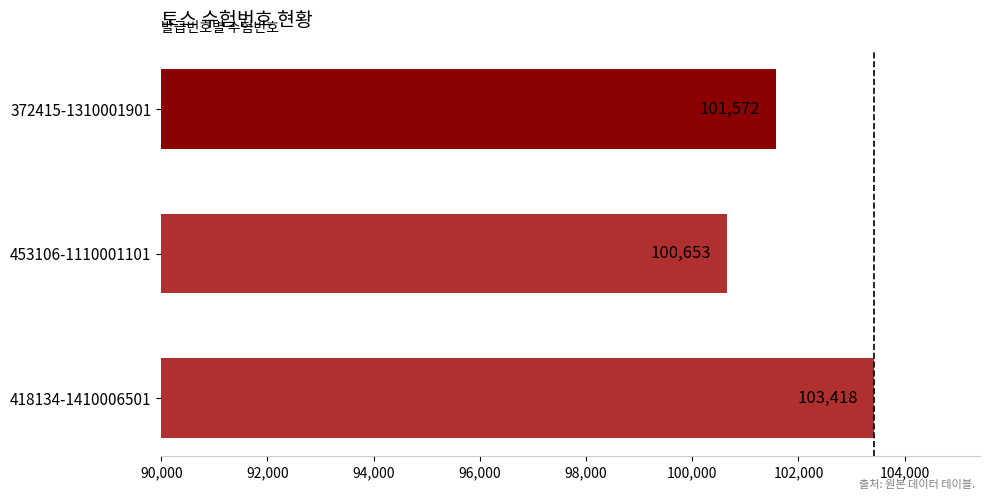

Rank the categories by value from lowest to highest.

453106-1110001101, 372415-1310001901, 418134-1410006501